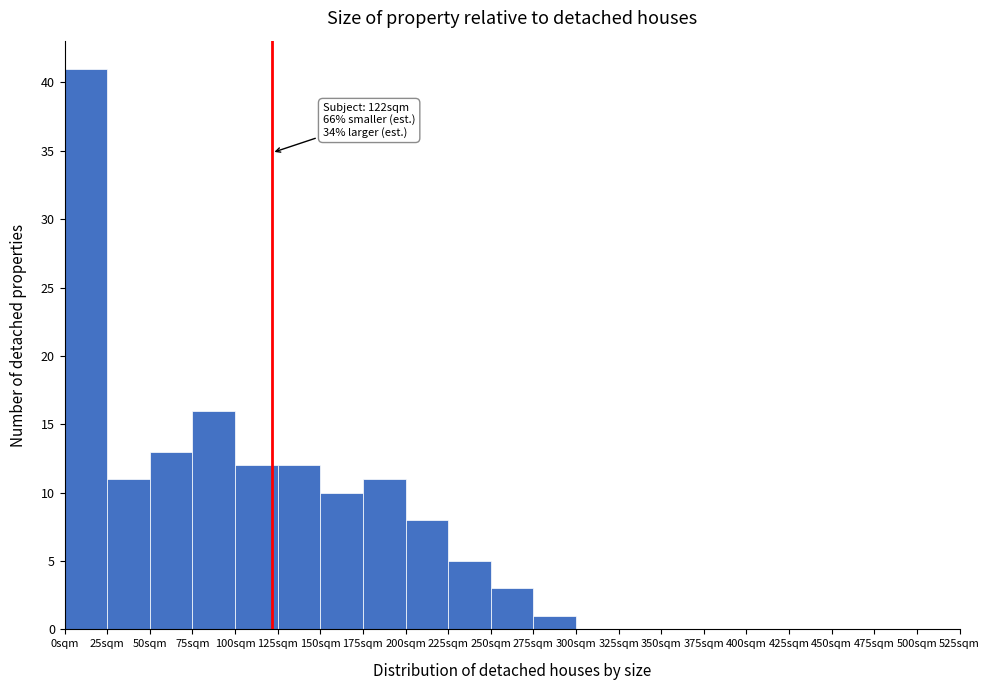

Over which range of the x-axis is the bar tallest?

0 to 25